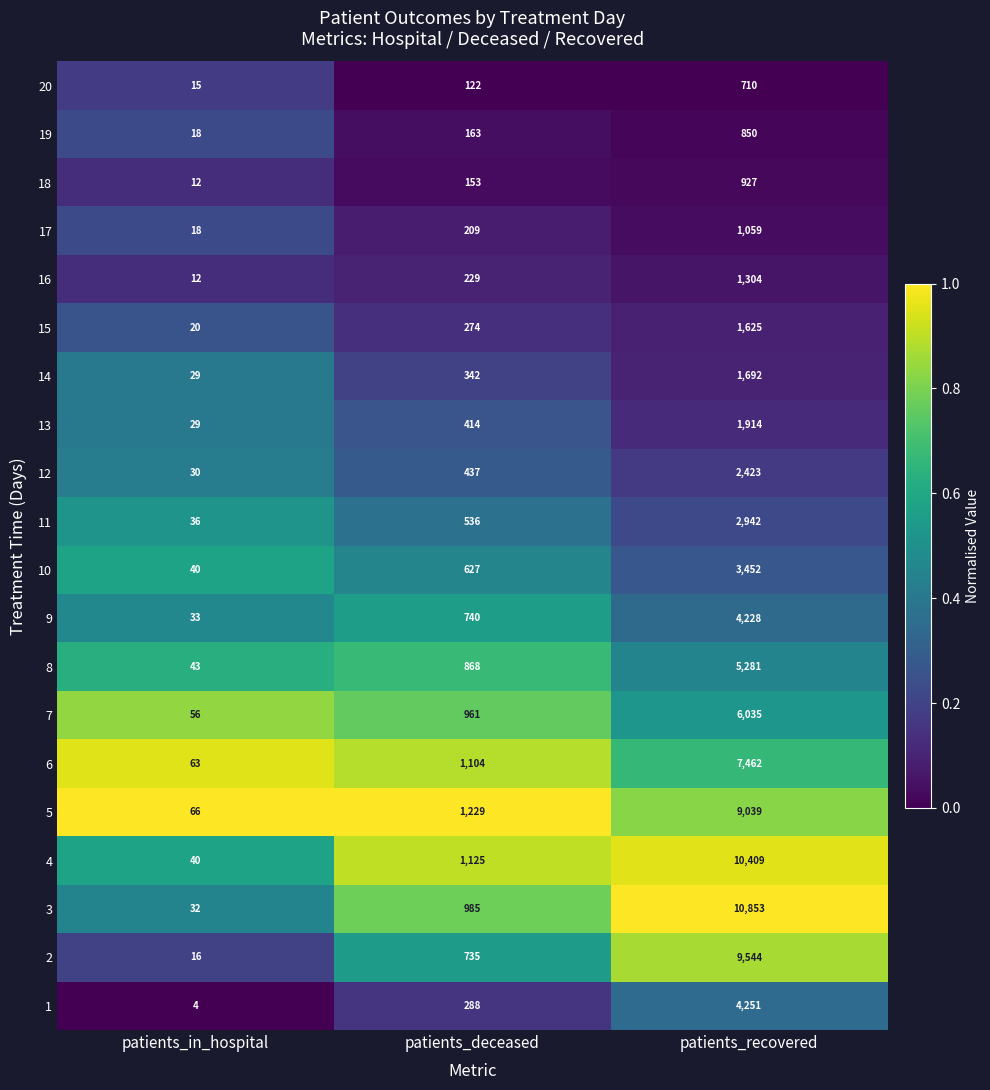

What is the sum of the 1 values at patients_recovered and patients_deceased?

4539